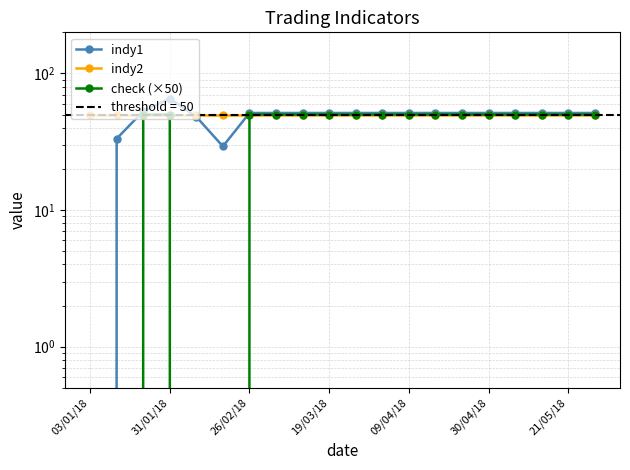

What is the sum of the indy2 values at 21/05/18 and 30/04/18?

100.0